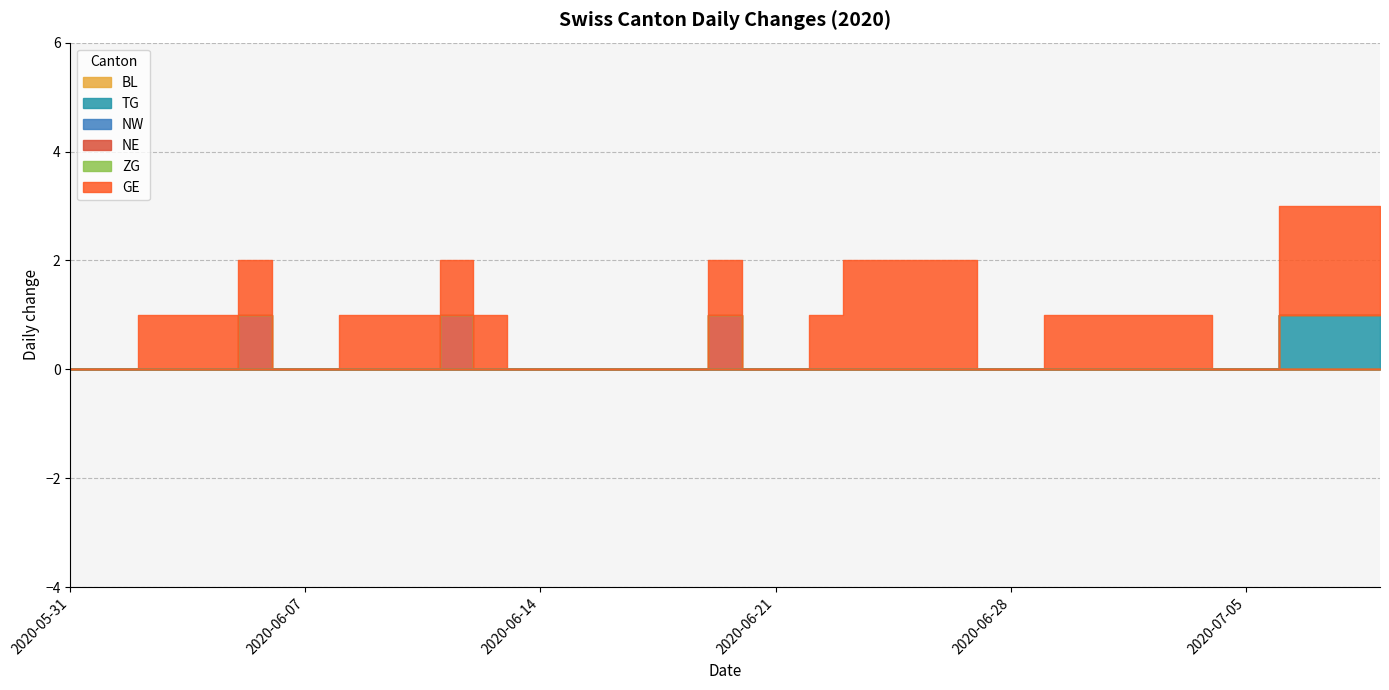

True or false: GE and TG cross at least once.

False